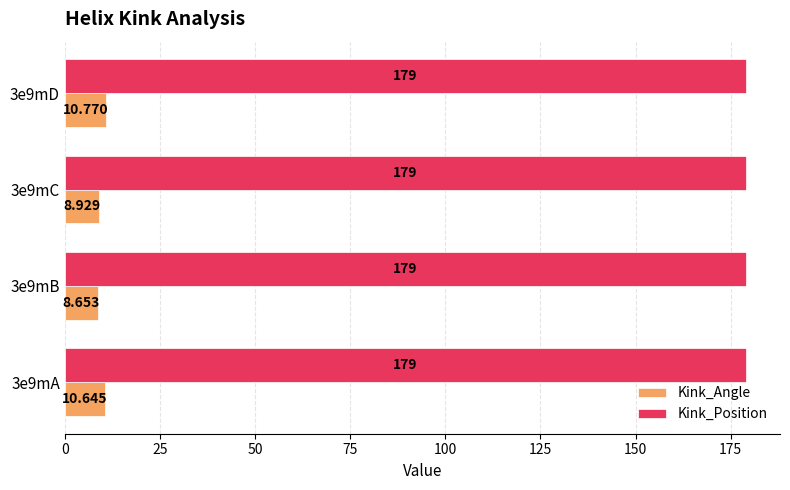

Between 3e9mA and 3e9mC, which series saw the biggest shift?

Kink_Angle